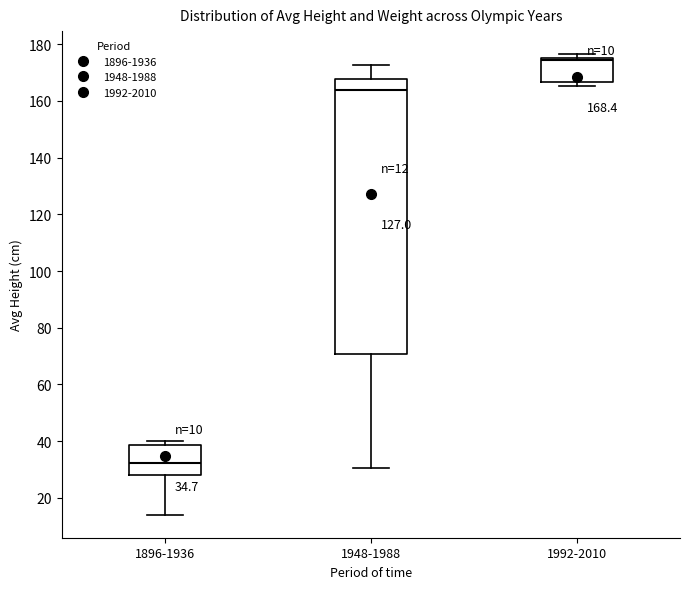

Comparing the boxes themselves (not the whiskers), which one is the tallest?

1948-1988